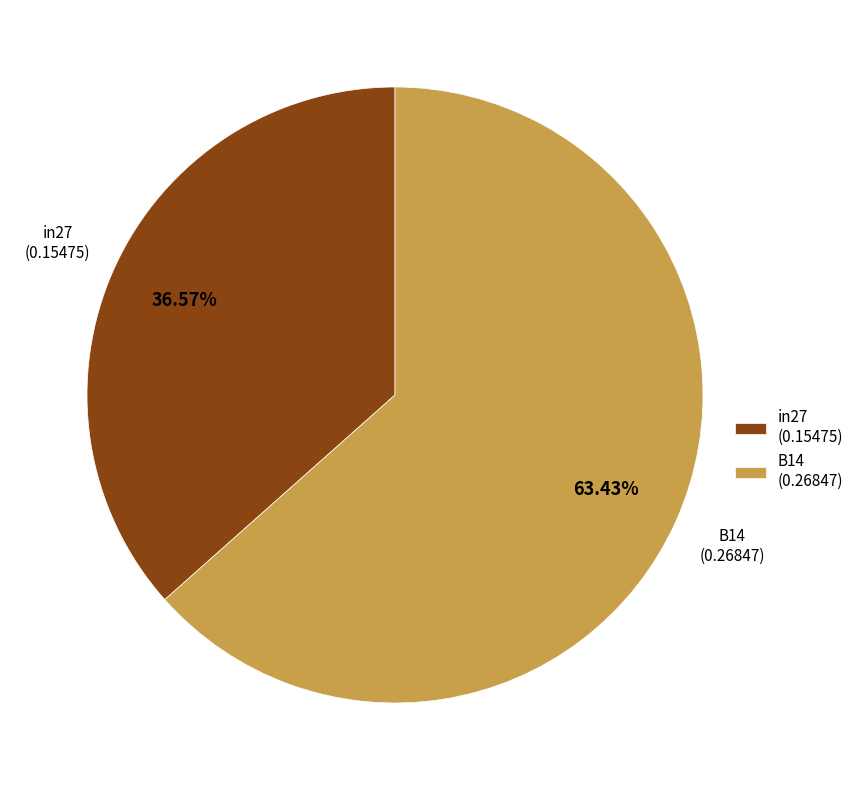

Between B14 (0.26847) and in27 (0.15475), which is larger?

B14 (0.26847)